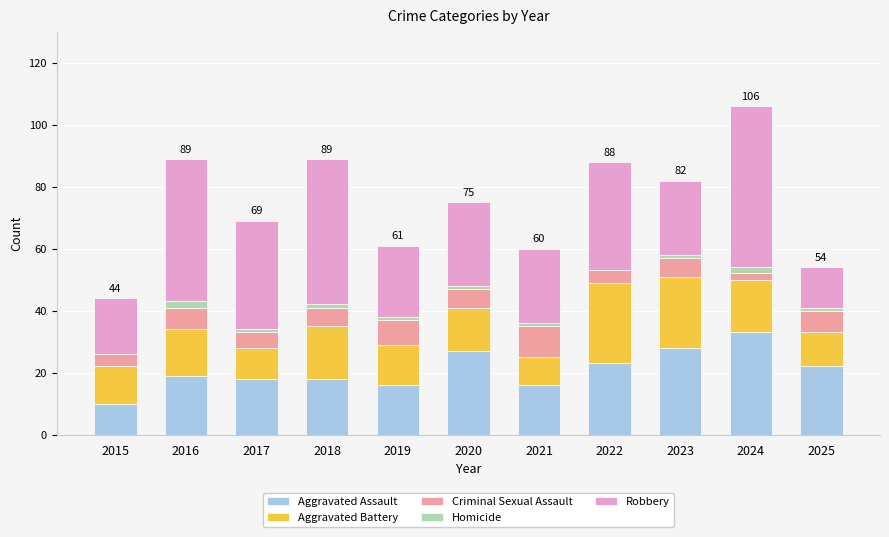

The Aggravated Assault series shows 10 at 2015. True or false?

True